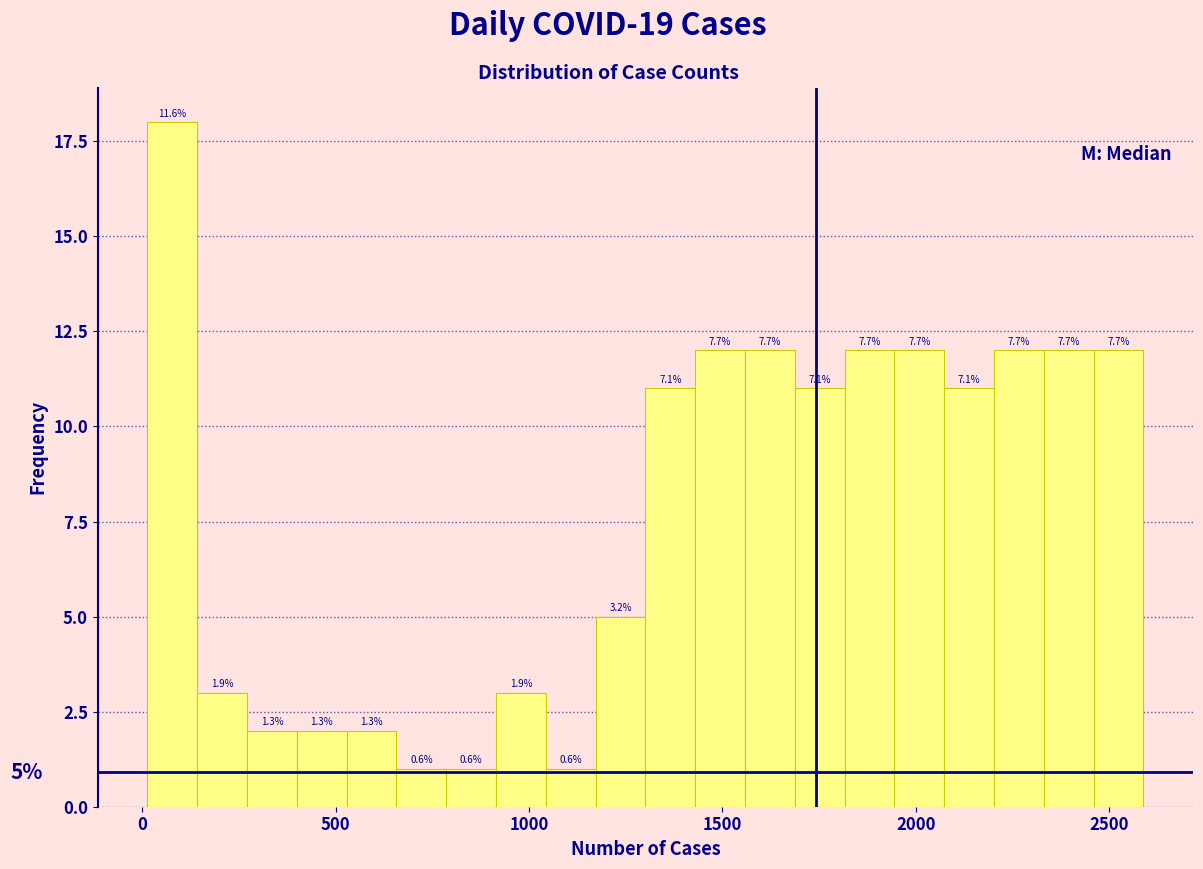

Read against the x-axis, roughly where is the centre of the tallest bar?

100